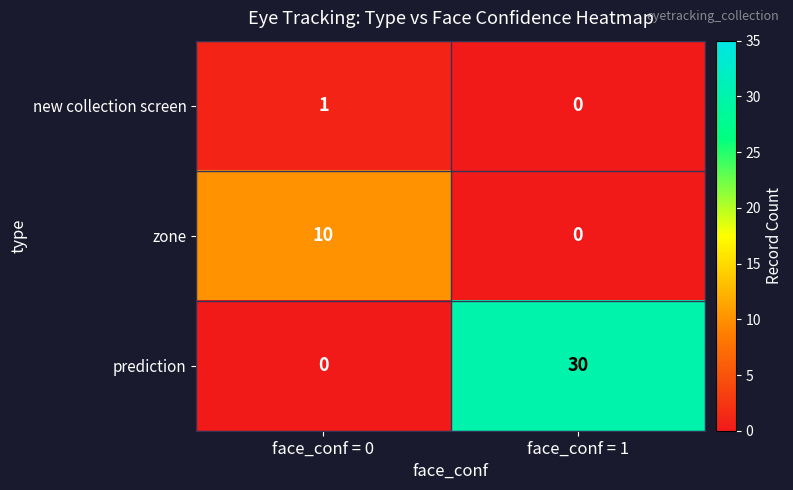

At which category does the chart reach its peak across all series?

face_conf = 1